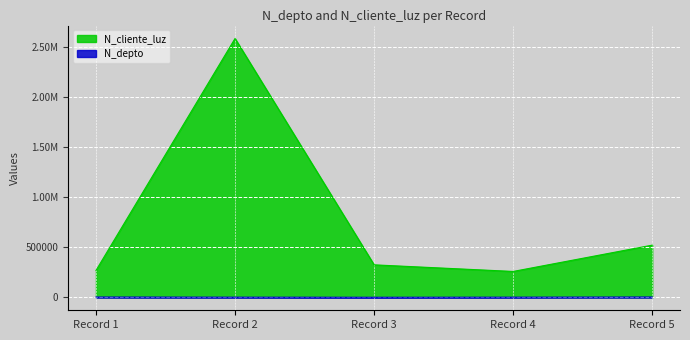

What are all the series names shown in the legend?

N_cliente_luz, N_depto